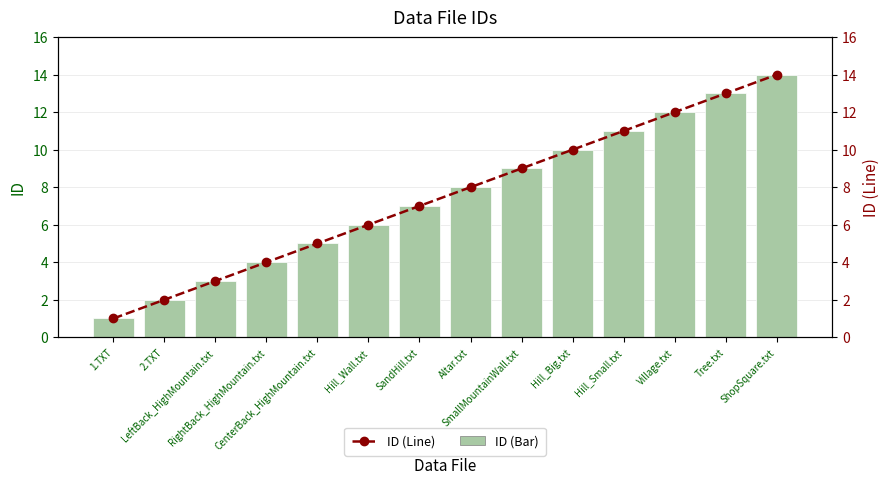

Which category has the lowest value in the ID (Line) series?

1.TXT